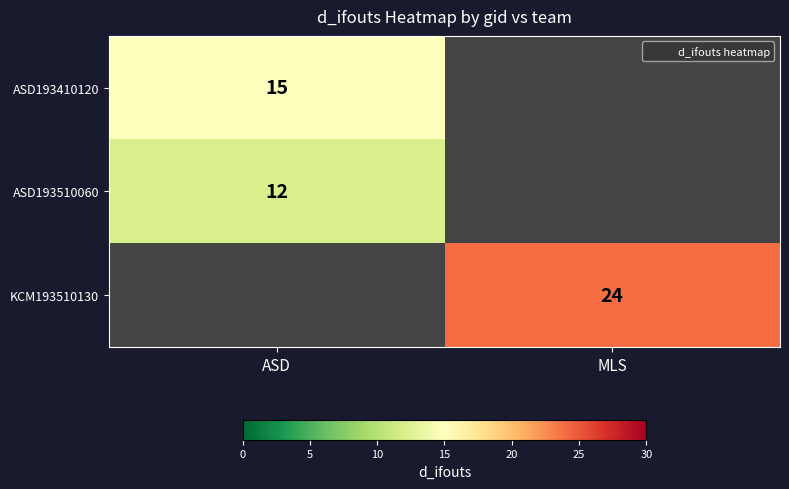

What is the smallest value displayed?

12.0